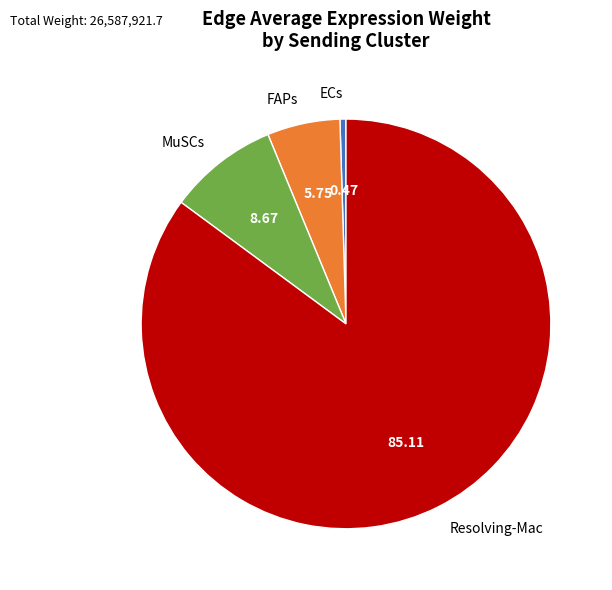

Between ECs and Resolving-Mac, which is larger?

Resolving-Mac